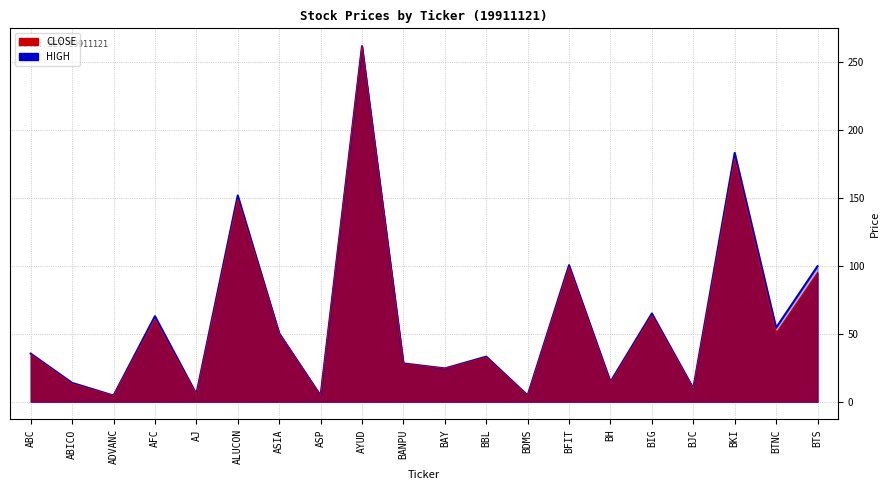

What is the difference between the second highest and minimum values in the CLOSE series?

174.6